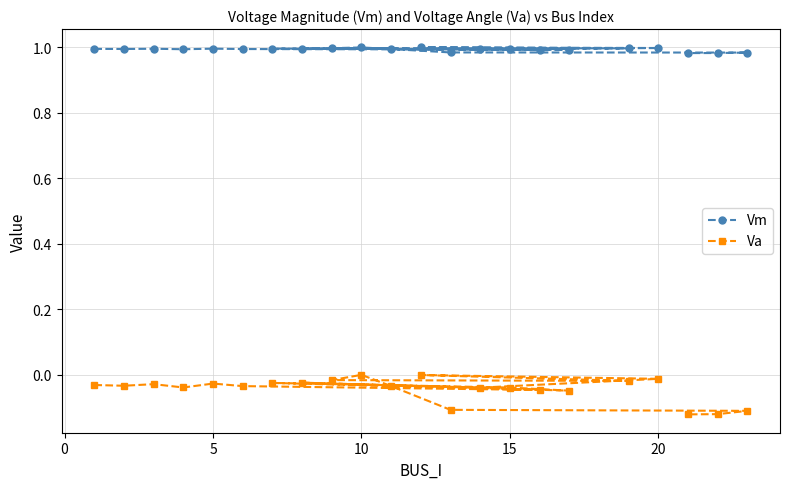

Which series has the widest spread of values?

Va